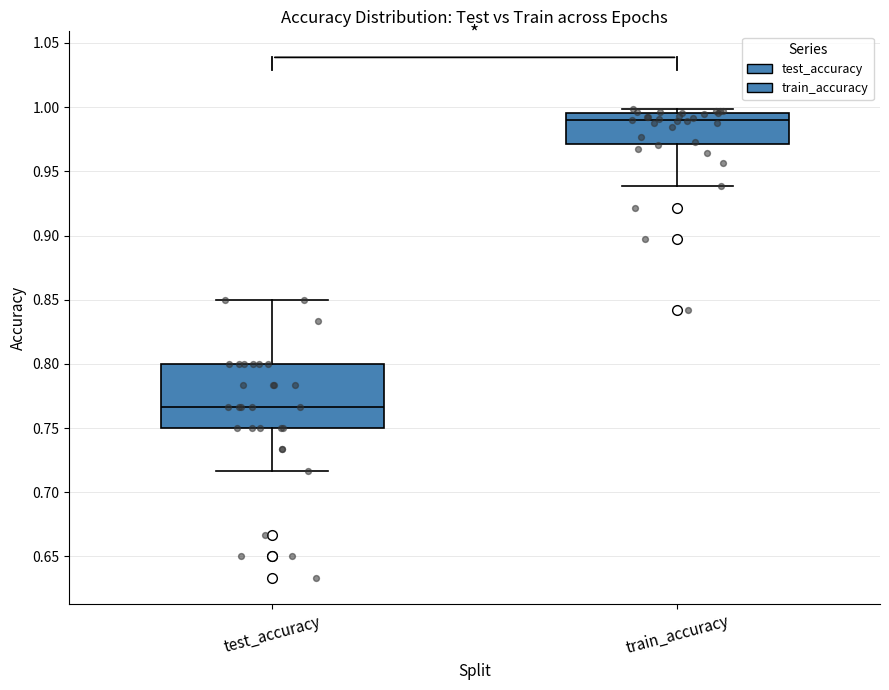

Where is the upper edge of the box for test_accuracy on the y-axis? The values are not printed on the chart, so give them approximately, as read against the axis.

0.800